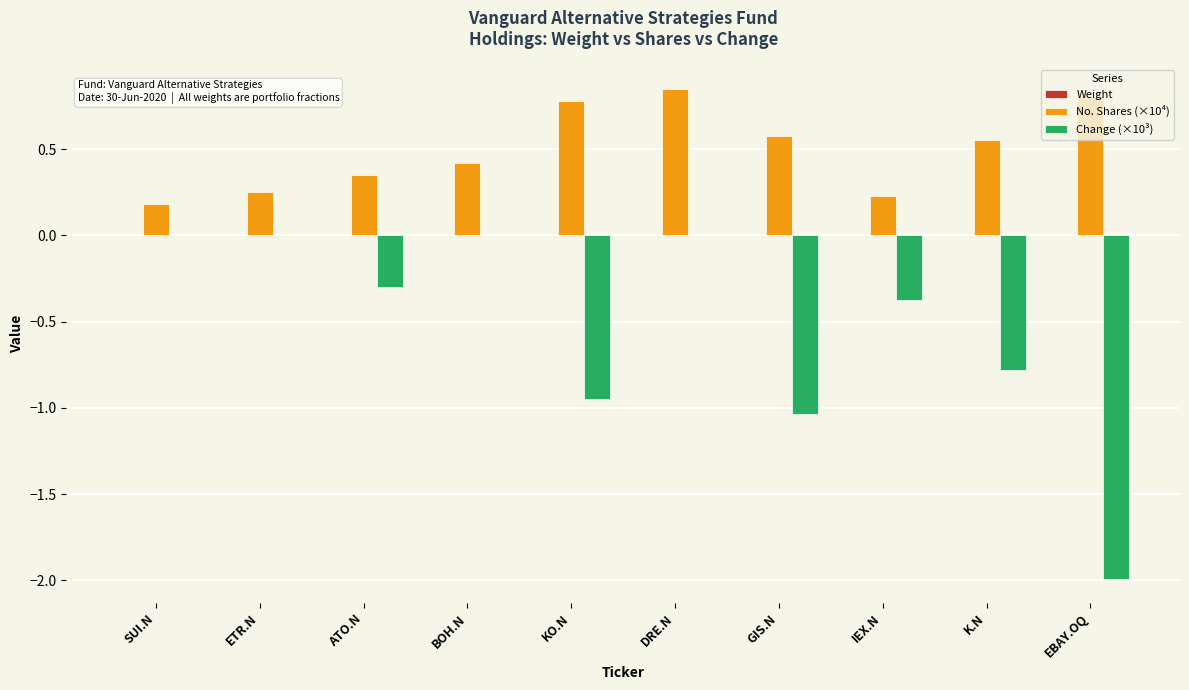

The value of Change (×10³) at ETR.N is 0.0. True or false?

True